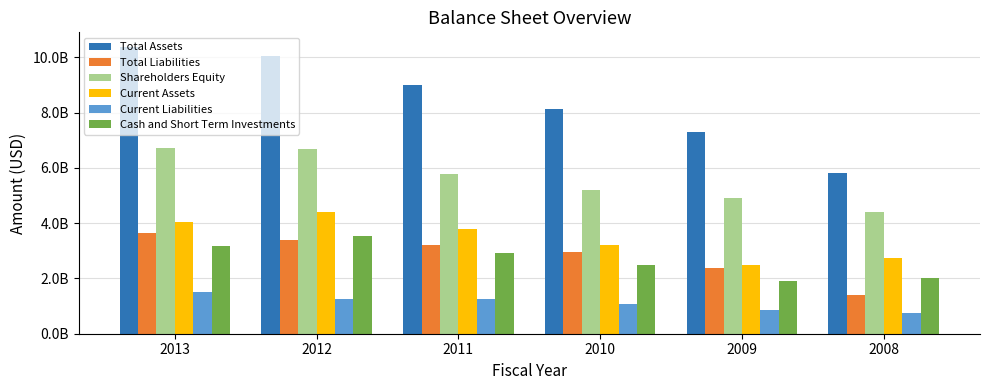

List the labels in order of Total Liabilities value, largest first.

2013, 2012, 2011, 2010, 2009, 2008